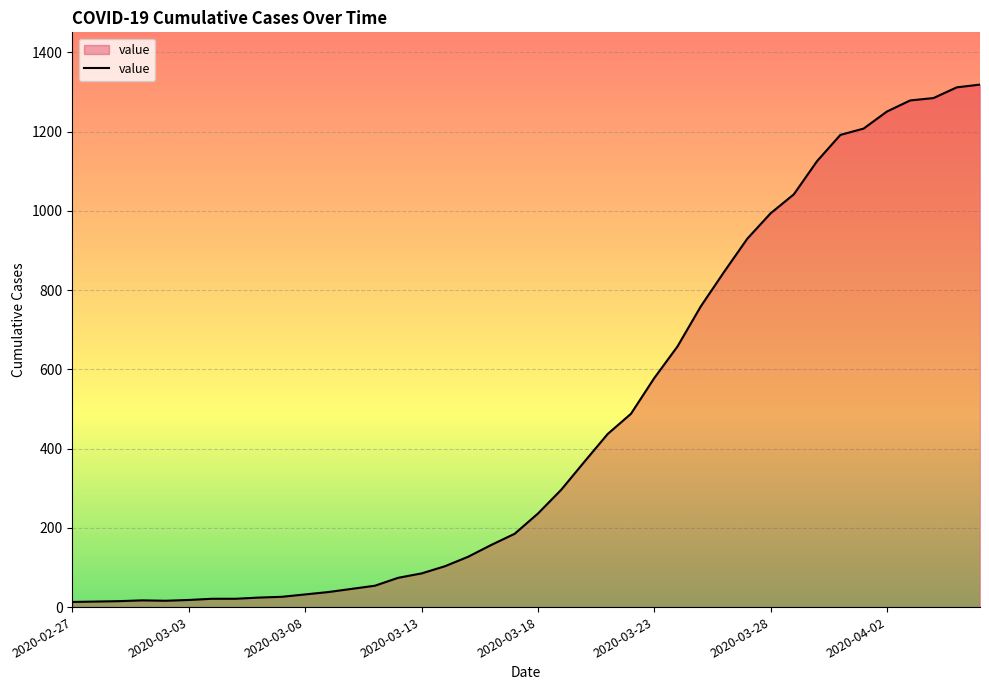

What is the maximum value shown in the chart?

1319